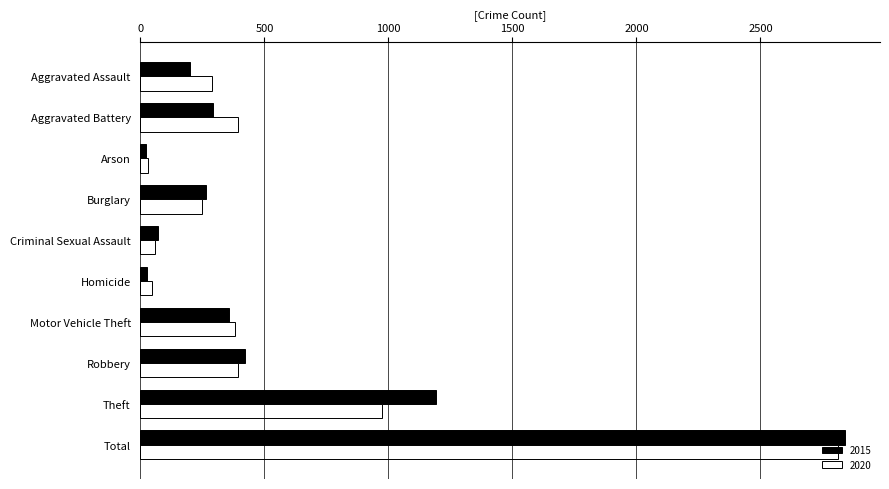

Where is 2020 nearest to the value 1420?

Theft